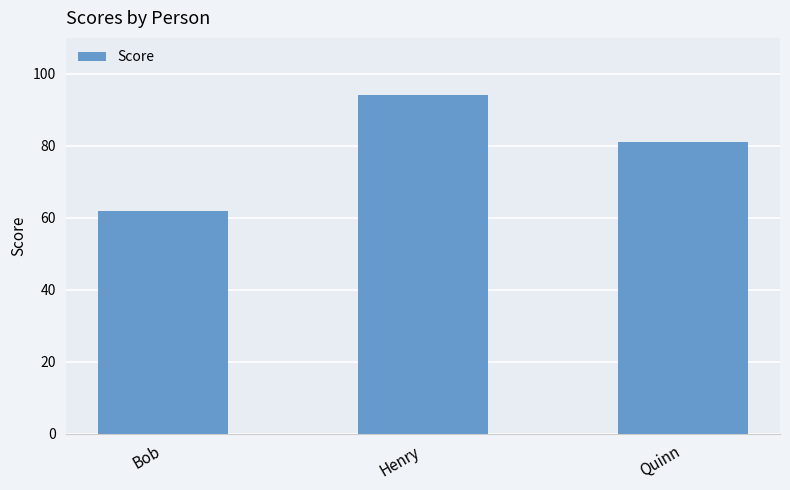

Reading right to left, list all the values displayed in this chart.

81	94	62